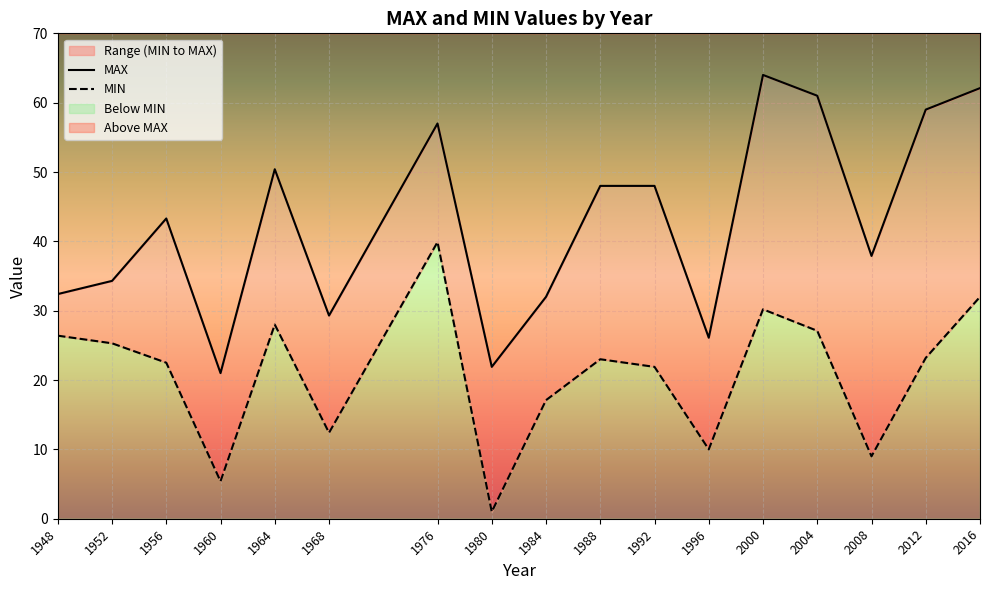

Which series has the largest total across all categories?

MAX